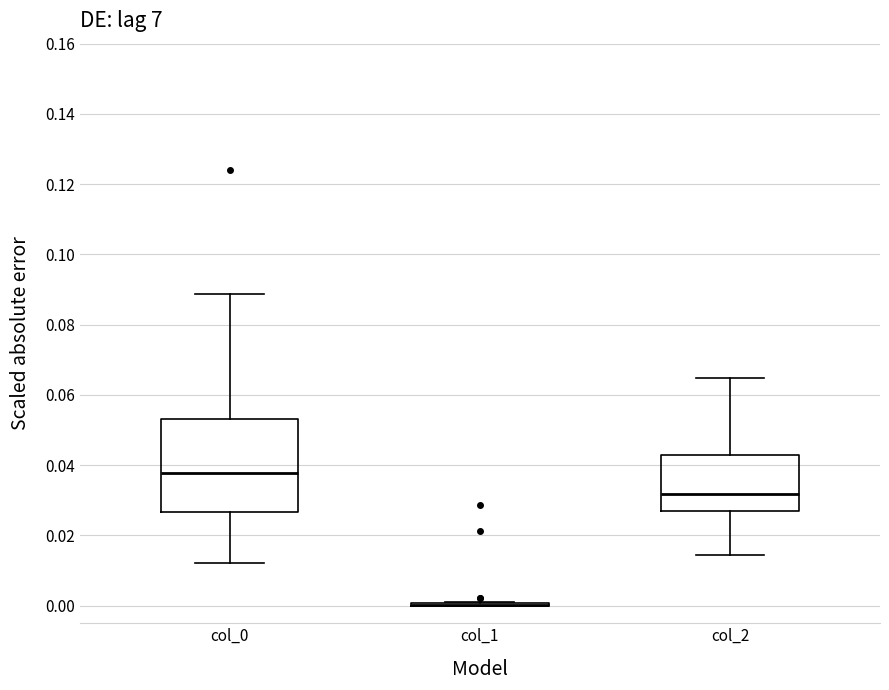

Comparing the boxes themselves (not the whiskers), which one is the tallest?

col_0